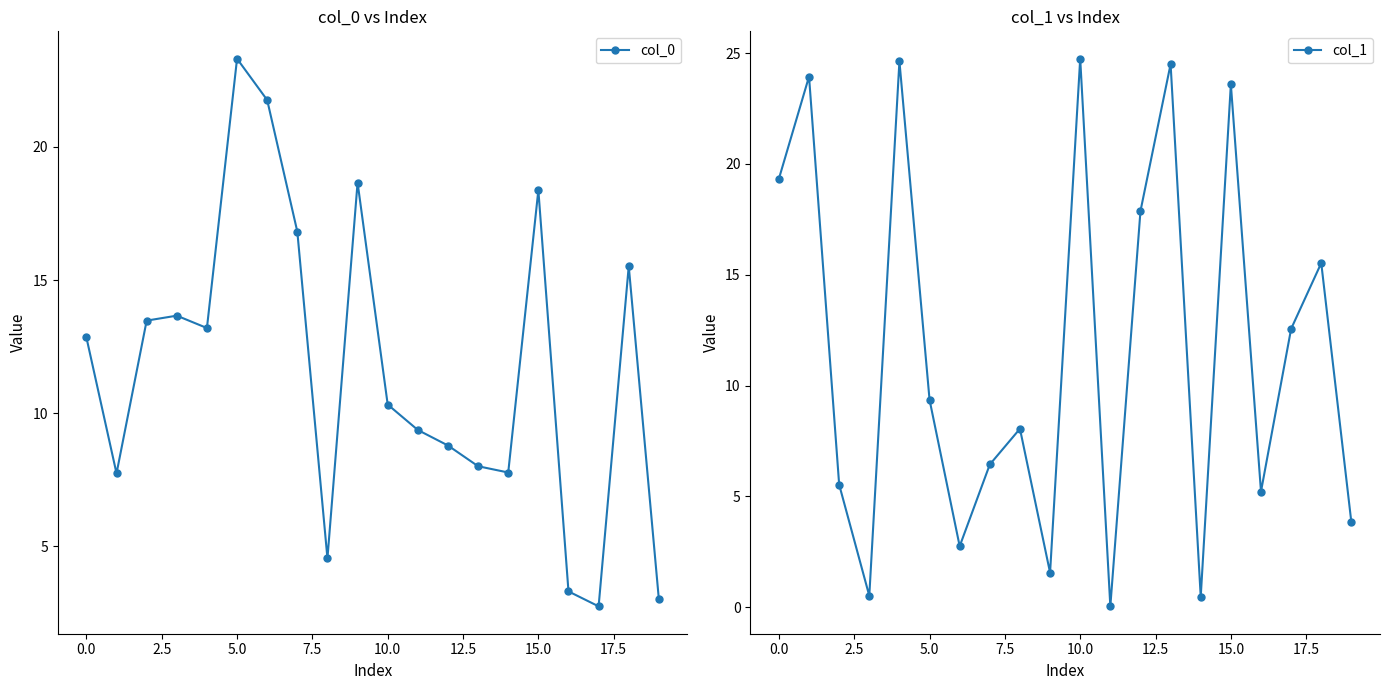

Where does the col_0 series first go above 12?

0.0